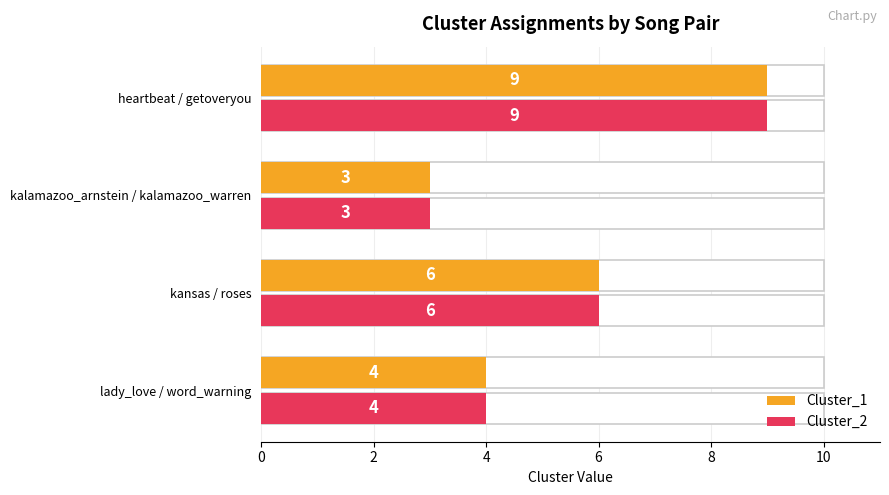

What is the average value of the Cluster_2 series?

6